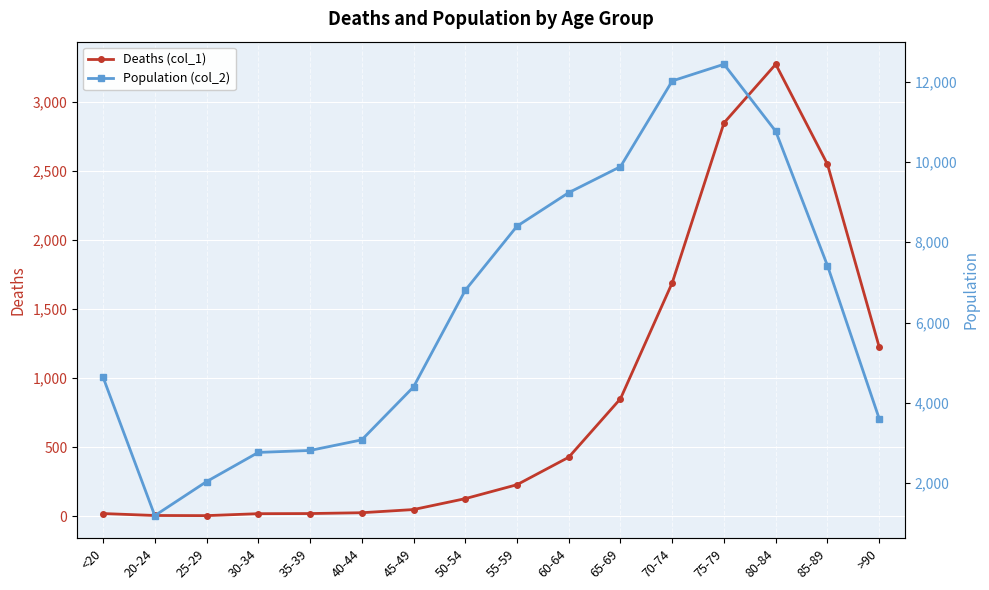

What are all the series names shown in the legend?

Deaths (col_1), Population (col_2)